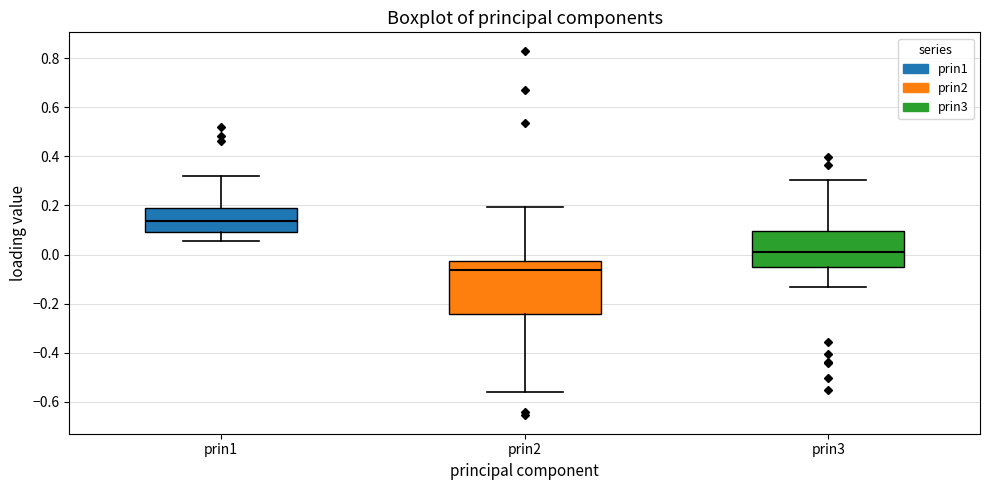

Reading left to right, transcribe this box plot: for each box, give where its median line is, the range the box spans, and where its two whiskers end, as read against the y-axis. The values are not printed on the chart, so give them approximately, as read against the axis.

prin1: median 0.14, box 0.10 to 0.20, whiskers 0.06 to 0.32
prin2: median -0.06, box -0.24 to -0.02, whiskers -0.56 to 0.20
prin3: median 0.02, box -0.04 to 0.10, whiskers -0.14 to 0.30